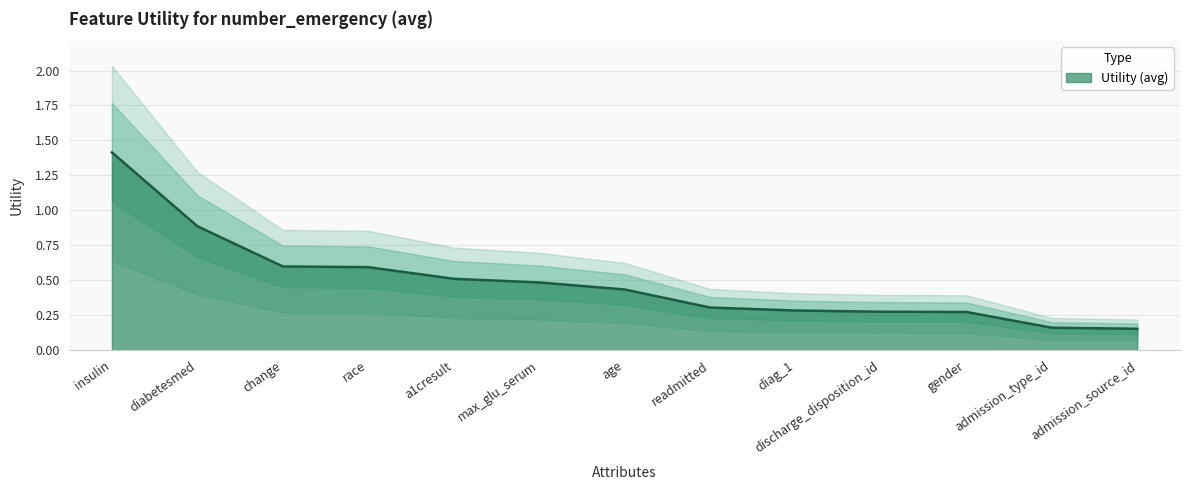

List the labels in order of value, largest first.

insulin, diabetesmed, change, race, a1cresult, max_glu_serum, age, readmitted, diag_1, discharge_disposition_id, gender, admission_type_id, admission_source_id